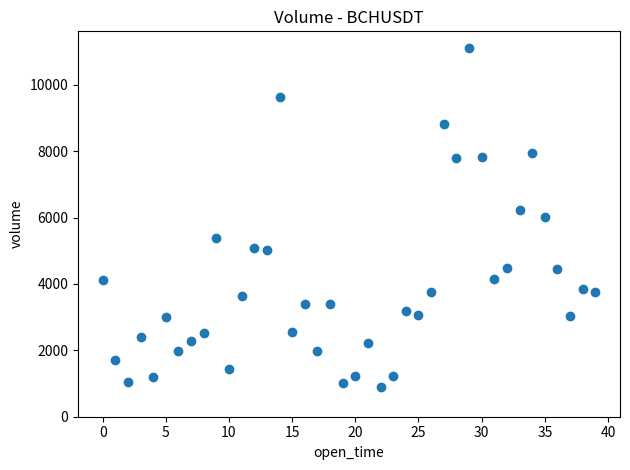

What is the range of Y values (max minus min)?

10199.7